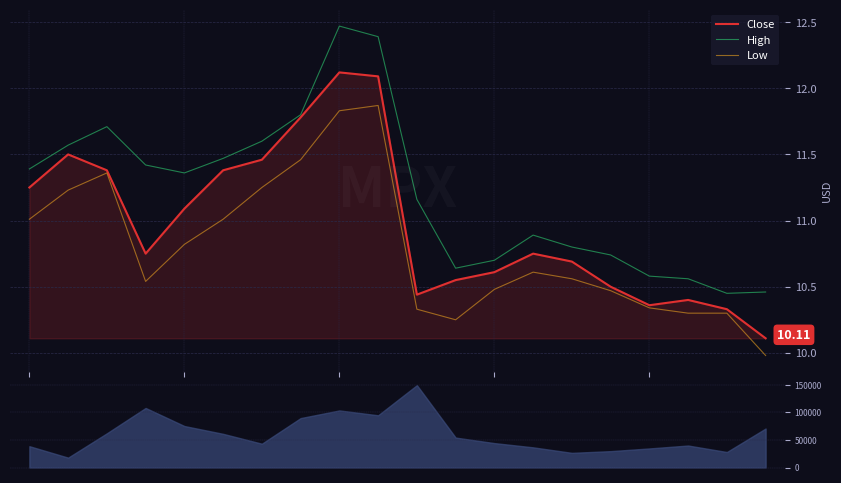

In Close, how many points are higher than both neighbors (excluding endpoints)?

4